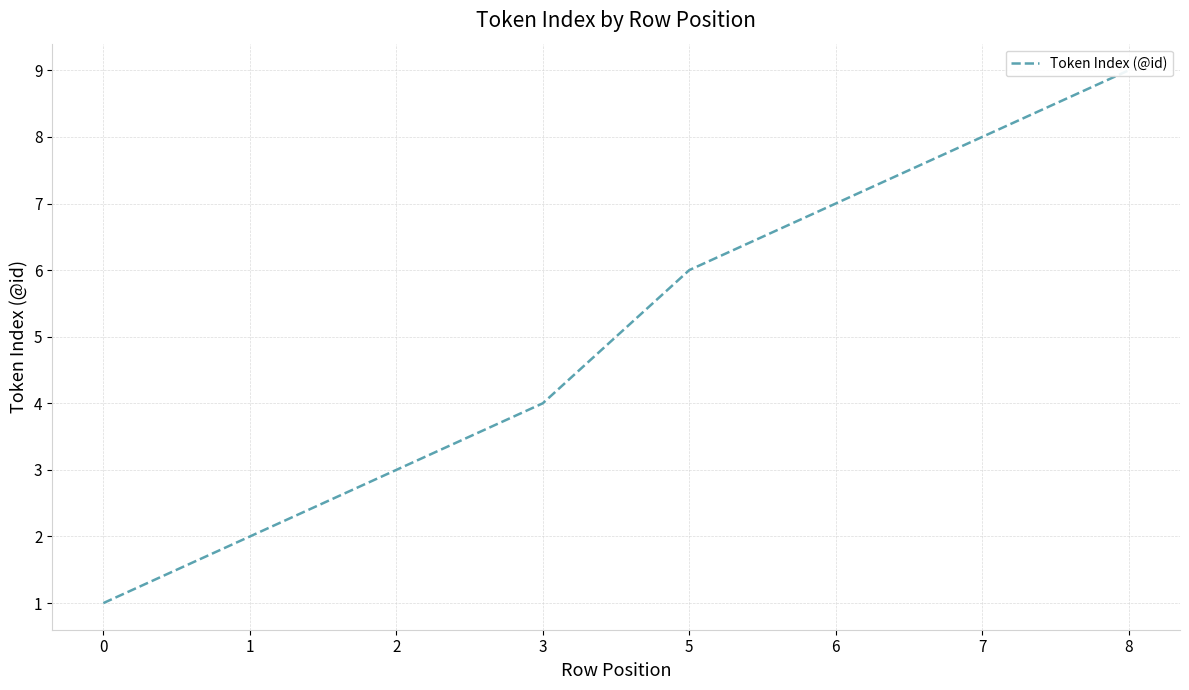

What is the difference between the maximum and second lowest values?

7